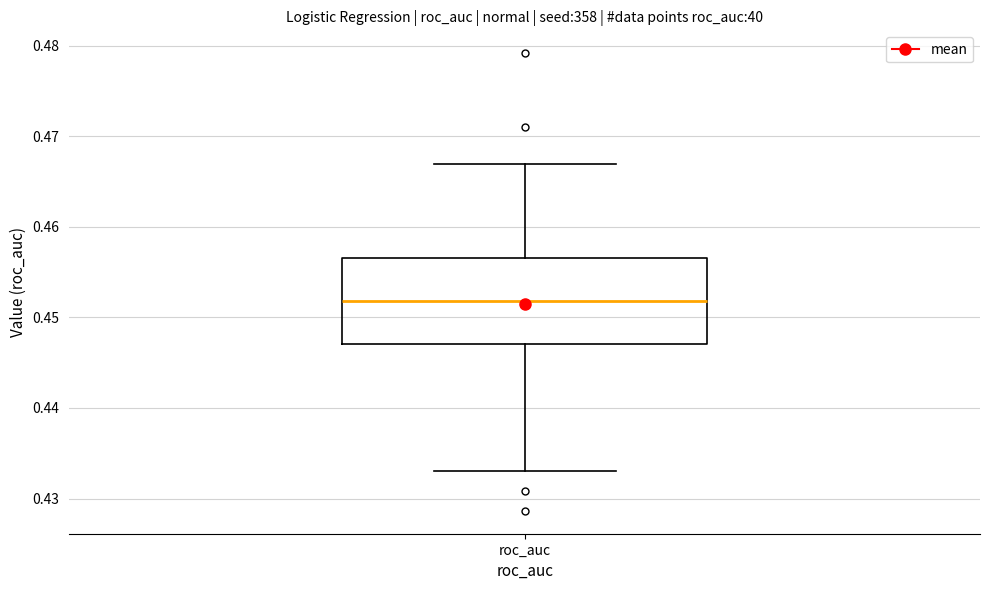

Transcribe this box plot: give where the median line is, the range the box spans, and where the two whiskers end, as read against the y-axis. The values are not printed on the chart, so give them approximately, as read against the axis.

median 0.452, box 0.447 to 0.457, whiskers 0.433 to 0.467